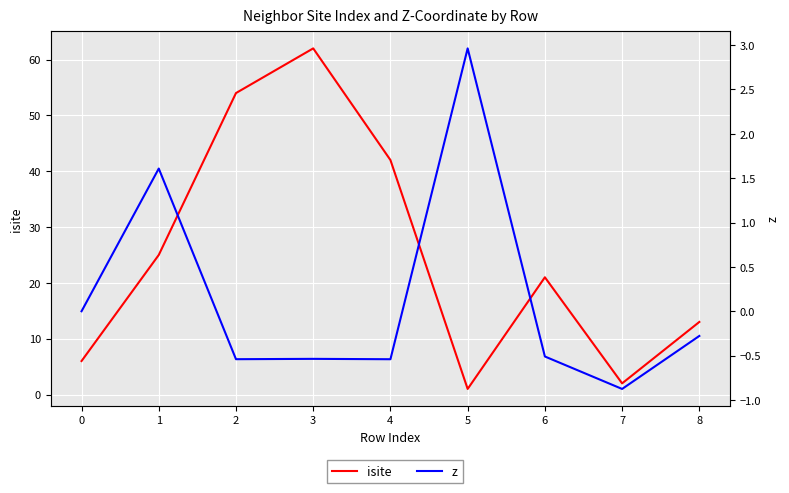

What are all the series names shown in the legend?

isite, z